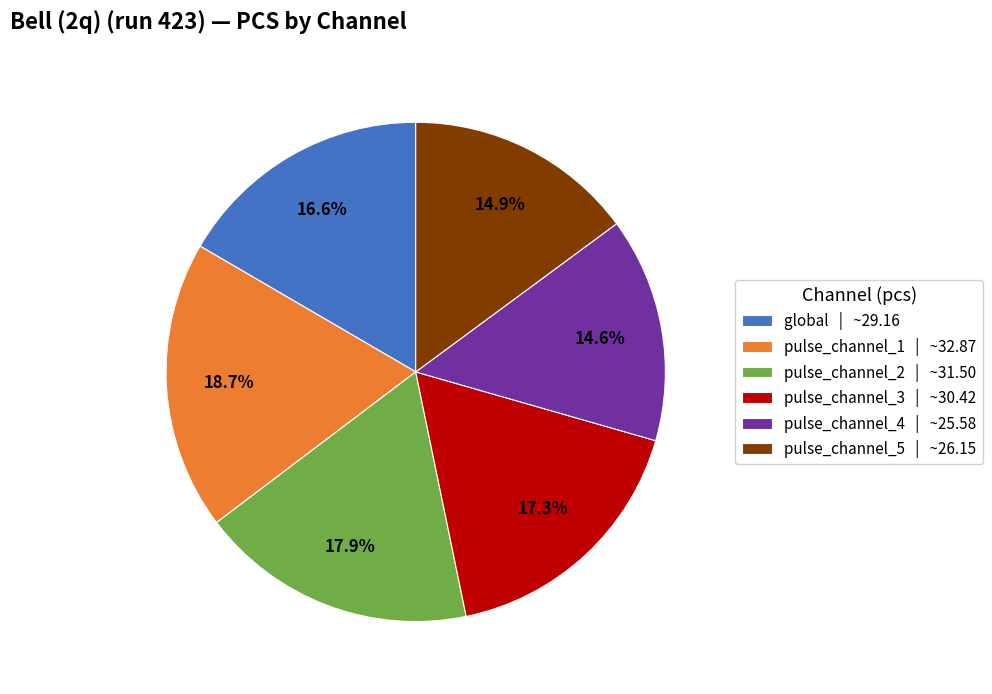

Which slice is the largest?

pulse_channel_1